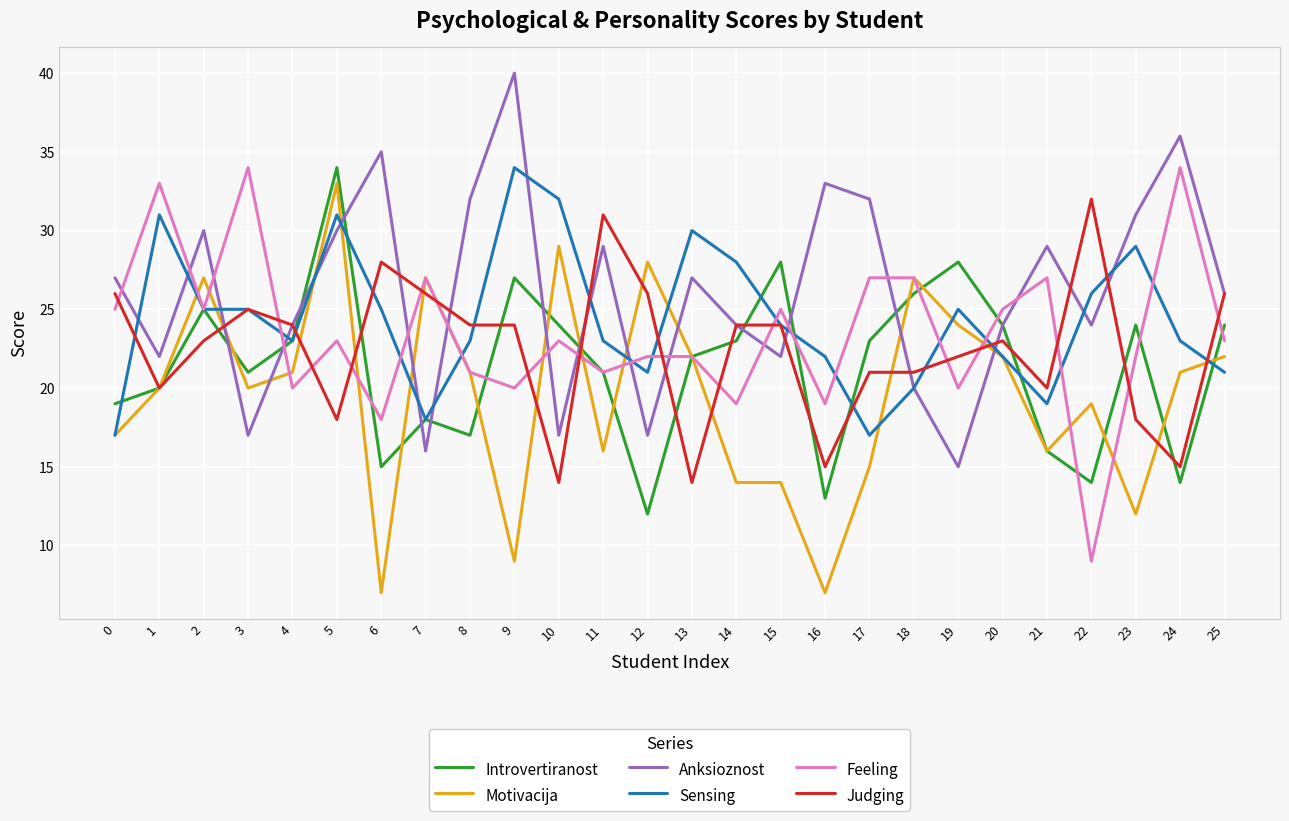

True or false: Feeling has a value of 27 at 17.

True